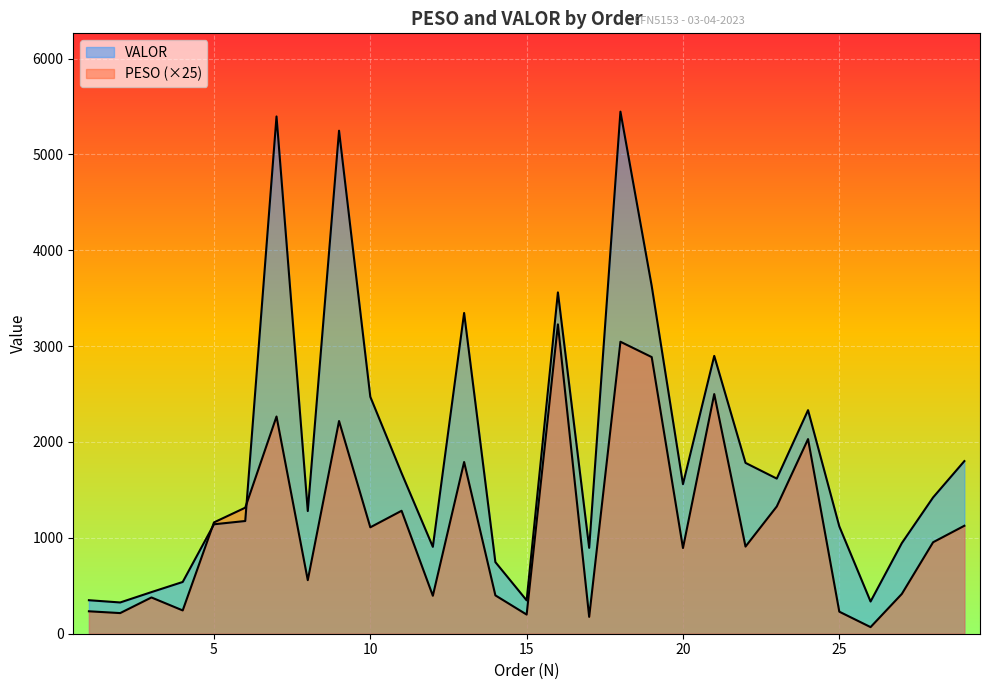

How many lines are shown in the chart?

2